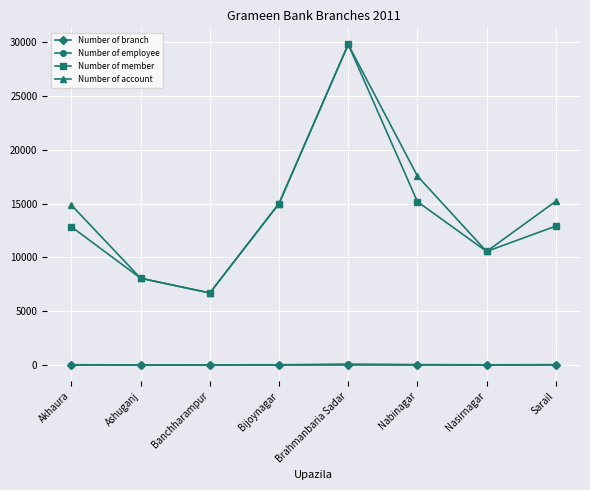

True or false: Number of branch has more than 0 interior local peaks.

True